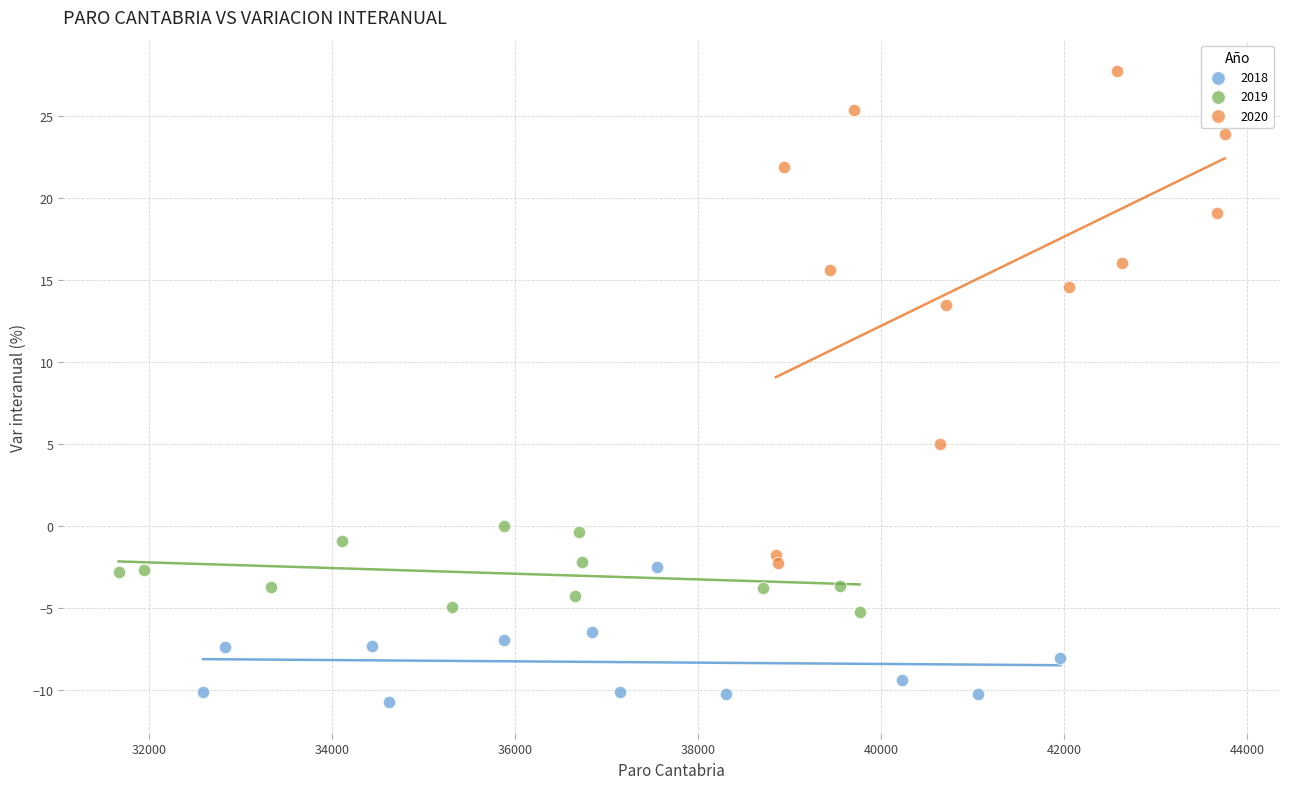

Which series has the widest spread of Y values?

2020